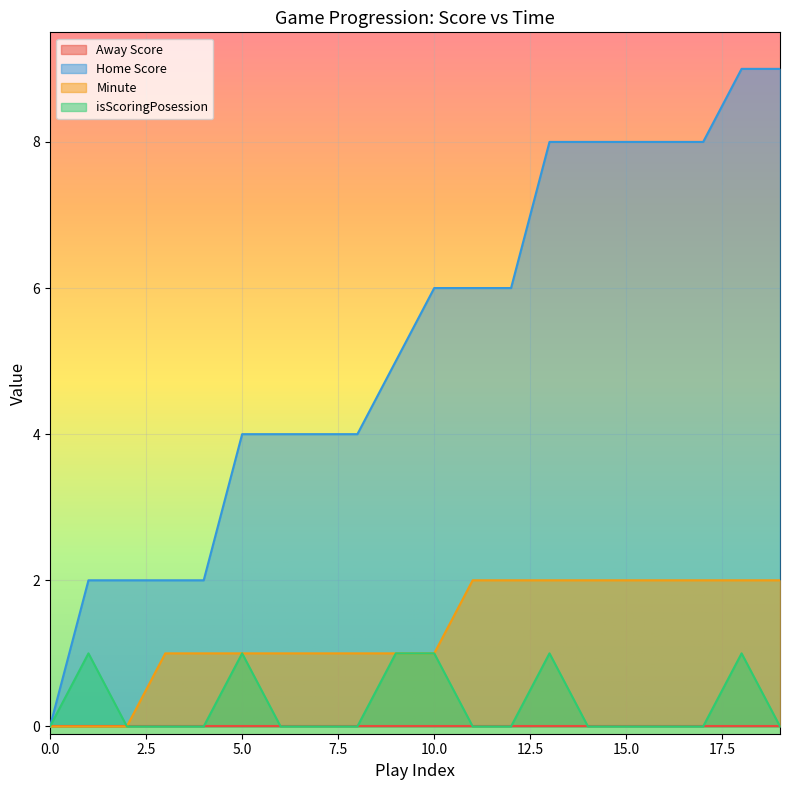

What is the difference between the Home Score values at 12 and 15?

2